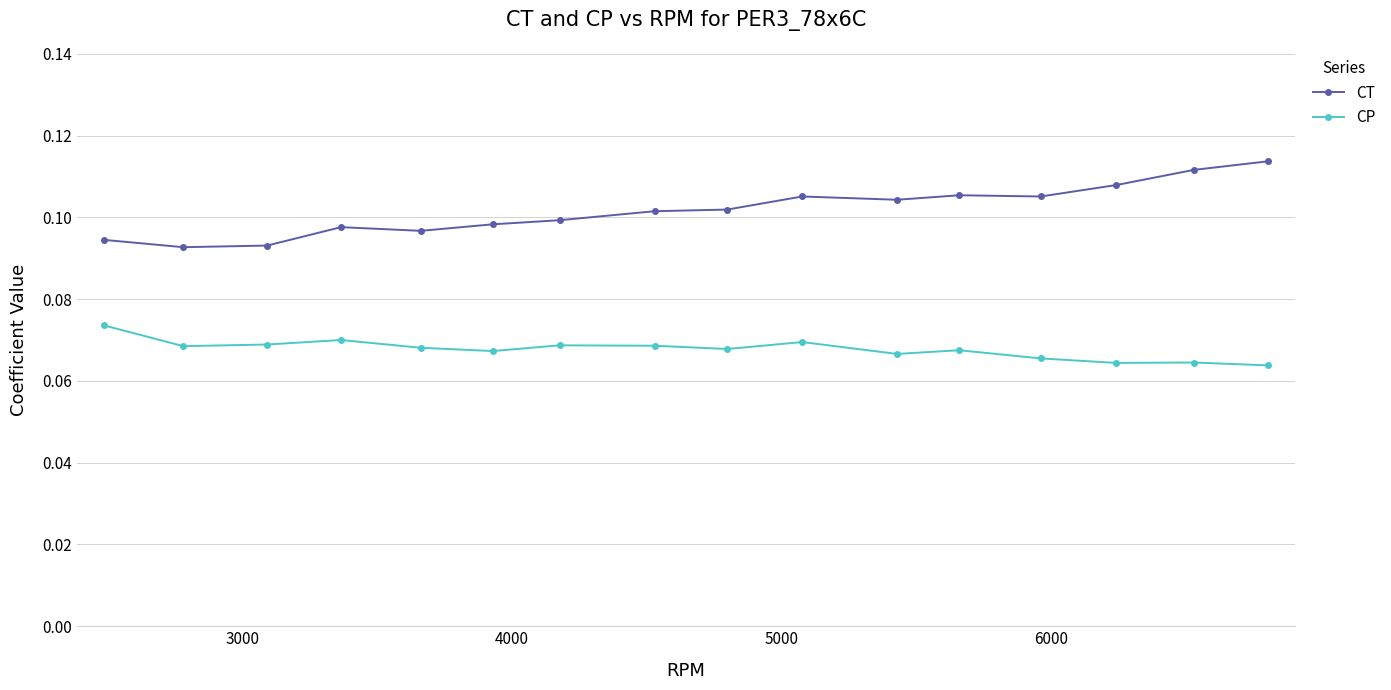

True or false: CP has more than 1 points higher than both neighbors.

True